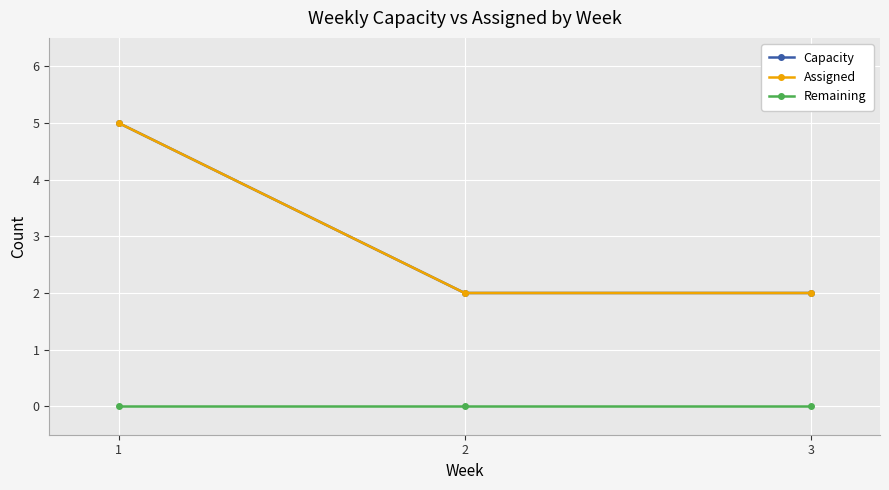

What is the difference between the highest and lowest values at 2?

2